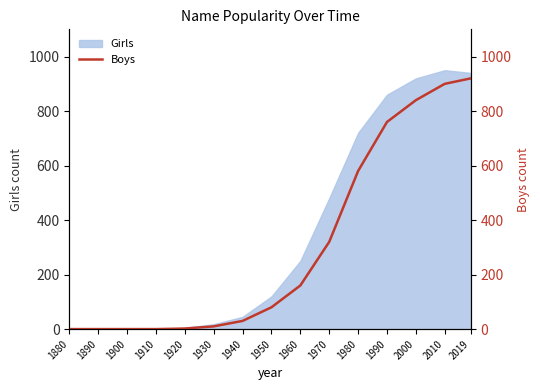

Rank the categories by value from highest to lowest.

2019, 2010, 2000, 1990, 1980, 1970, 1960, 1950, 1940, 1930, 1920, 1880, 1890, 1900, 1910